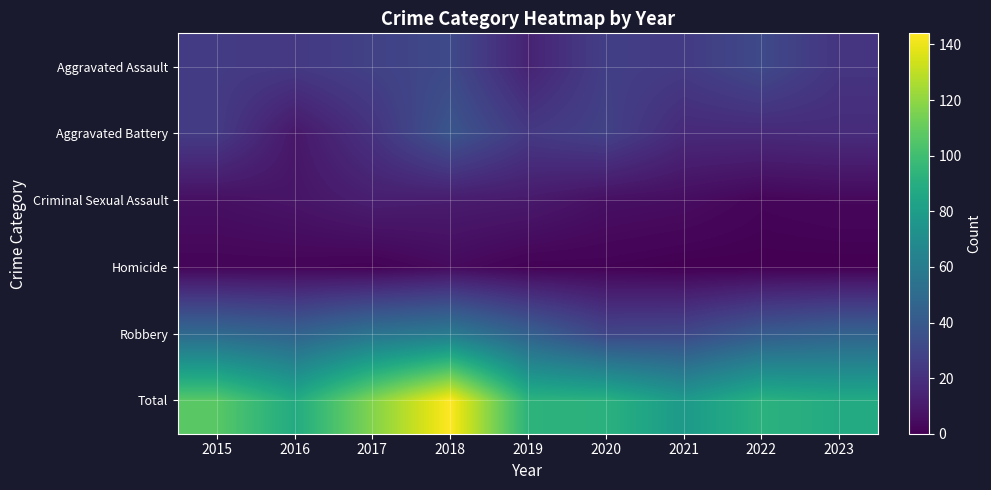

Between 2020 and 2021, which is larger?

2020